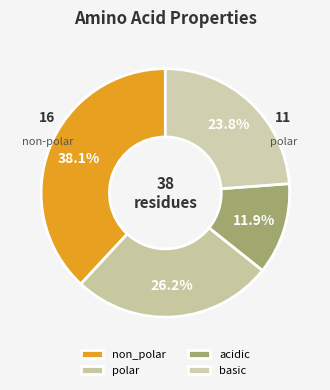

What percentage is NOT represented by basic?

76.2%